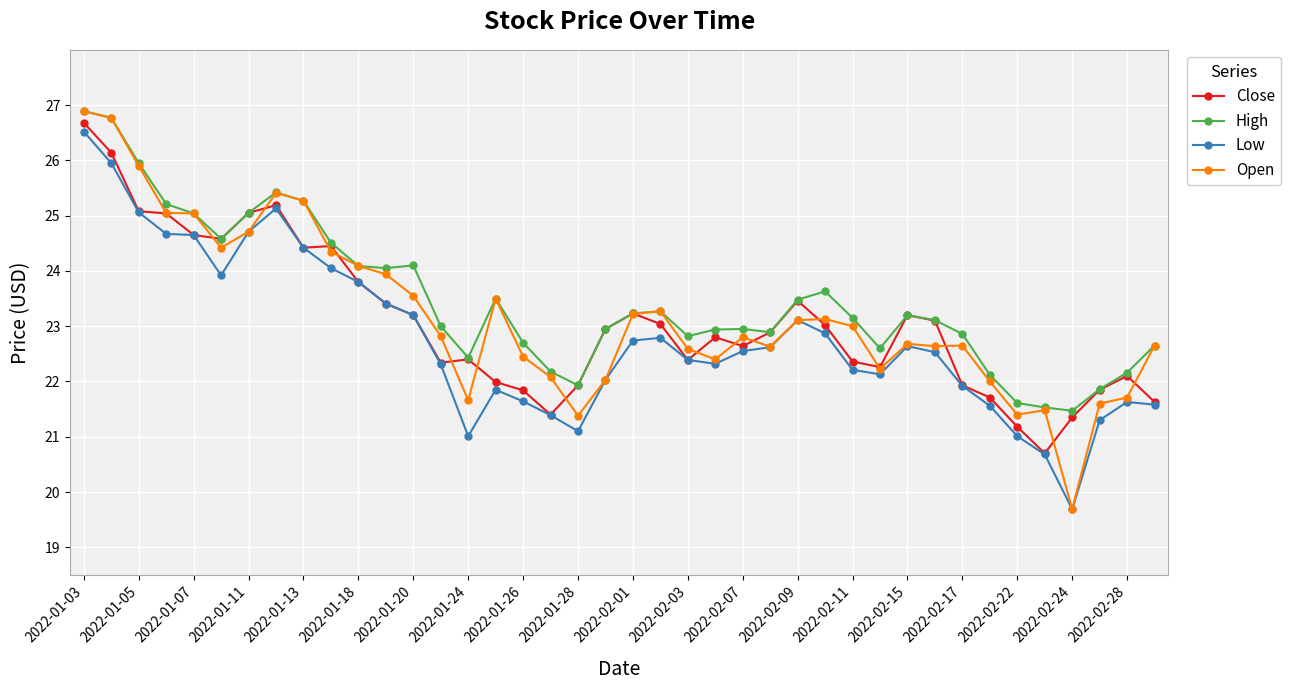

True or false: Low and High cross at least once.

False